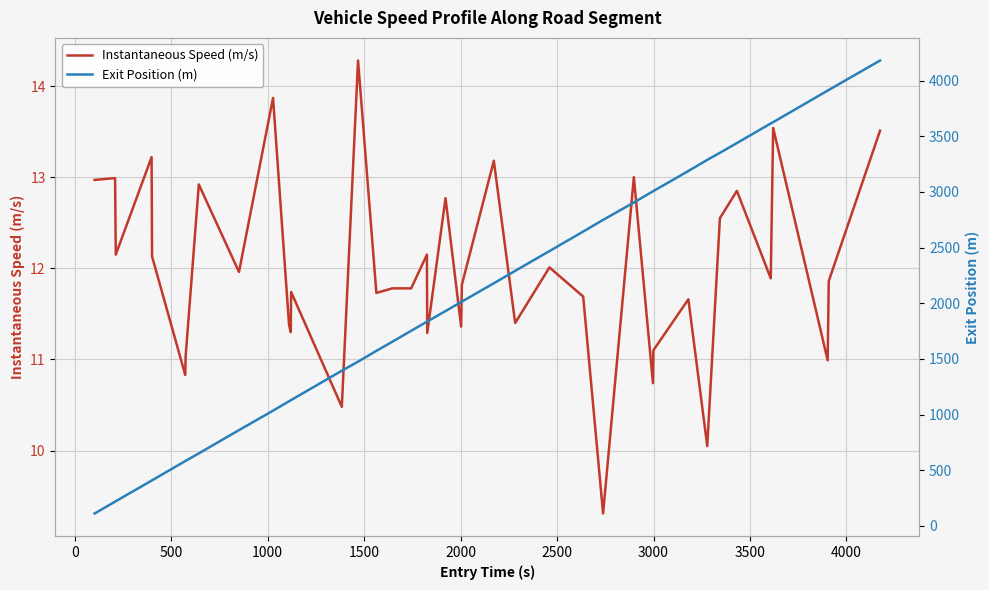

What is the highest value of the Instantaneous Speed (m/s) series?

14.3